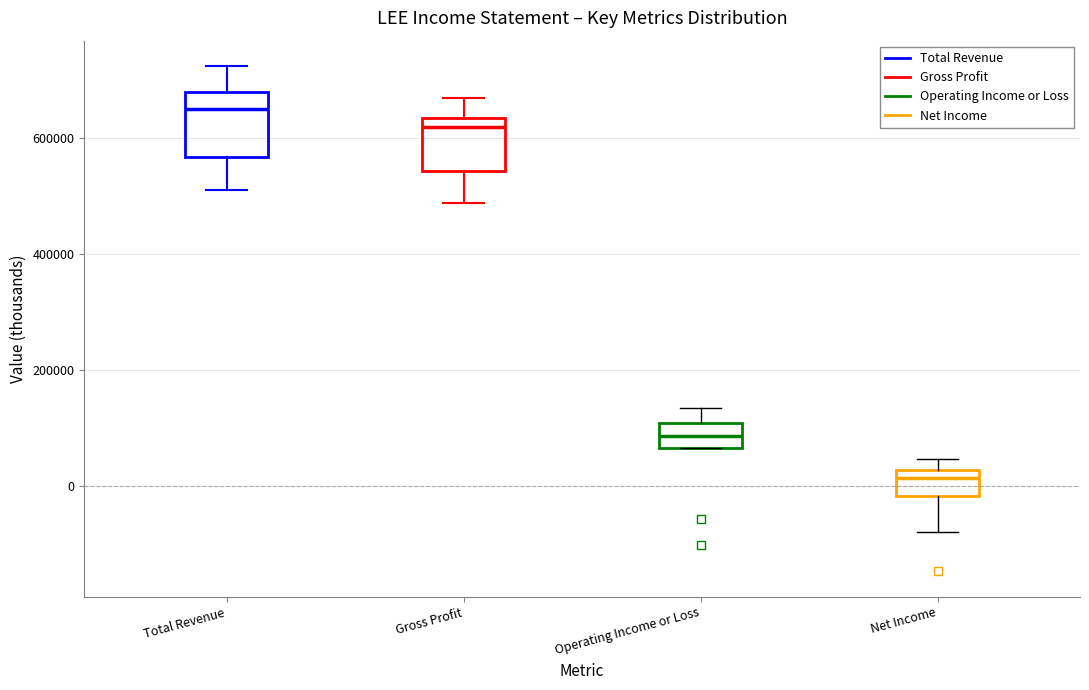

Where does the lower whisker of the box for Net Income end on the y-axis? The values are not printed on the chart, so give them approximately, as read against the axis.

-80000